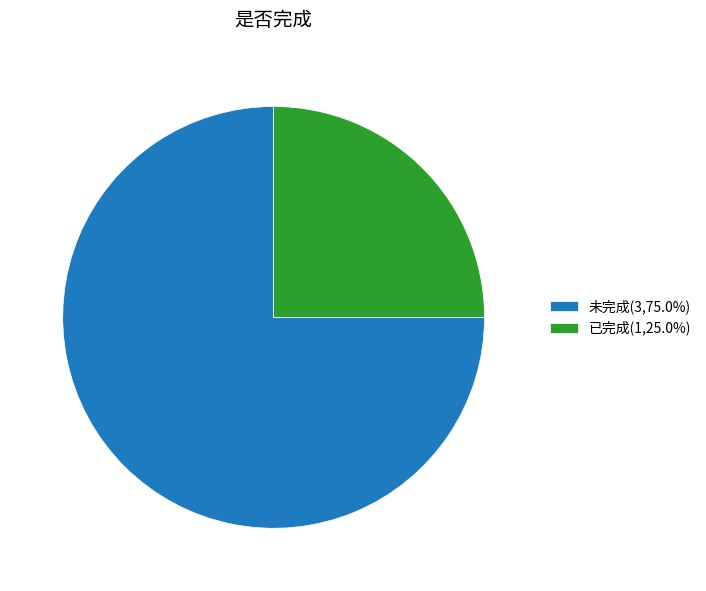

Do 未完成(3,75.0%) and 已完成(1,25.0%) together represent more than half of the pie?

Yes